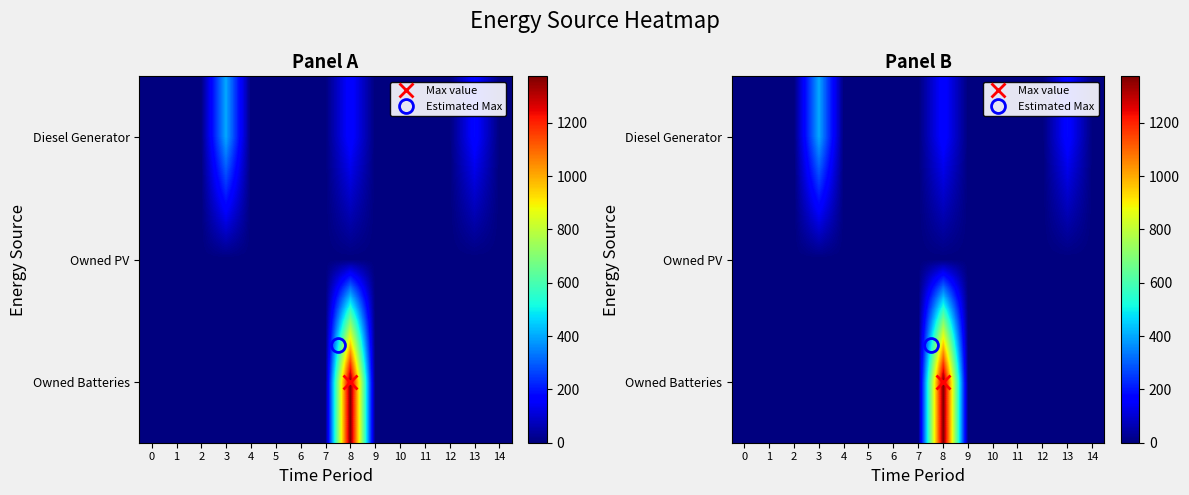

Count the number of data series in this chart.

3